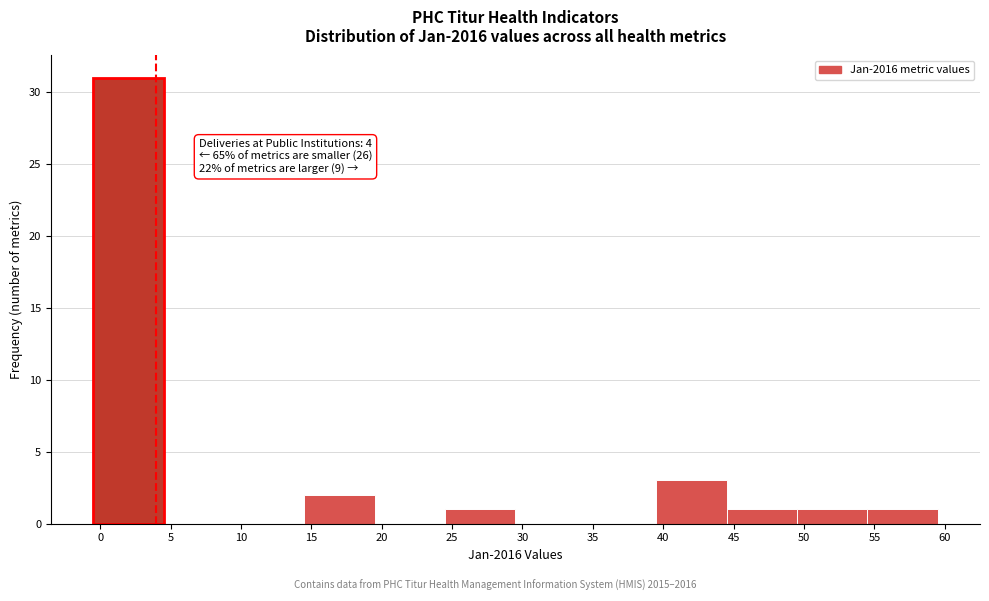

Which range on the x-axis has the tallest bar?

-0.5 to 4.5